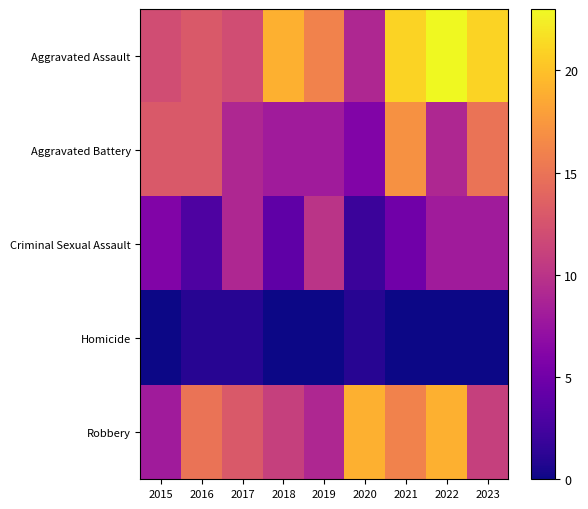

Reading left to right, list all the values displayed in this chart.

Aggravated Assault: 2015=12	2016=13	2017=12	2018=19	2019=16	2020=9	2021=21	2022=23	2023=21
Aggravated Battery: 2015=13	2016=13	2017=9	2018=8	2019=8	2020=6	2021=17	2022=9	2023=15
Criminal Sexual Assault: 2015=6	2016=3	2017=9	2018=4	2019=10	2020=2	2021=5	2022=8	2023=8
Homicide: 2015=0	2016=1	2017=1	2018=0	2019=0	2020=1	2021=0	2022=0	2023=0
Robbery: 2015=8	2016=15	2017=13	2018=11	2019=9	2020=19	2021=16	2022=19	2023=11